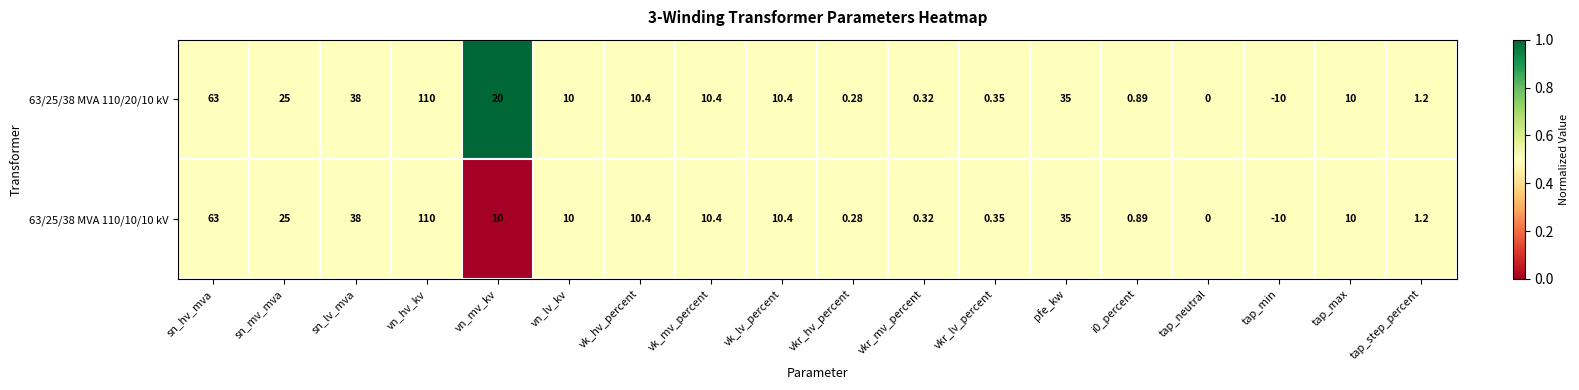

Which label corresponds to the smallest value in the chart?

tap_min